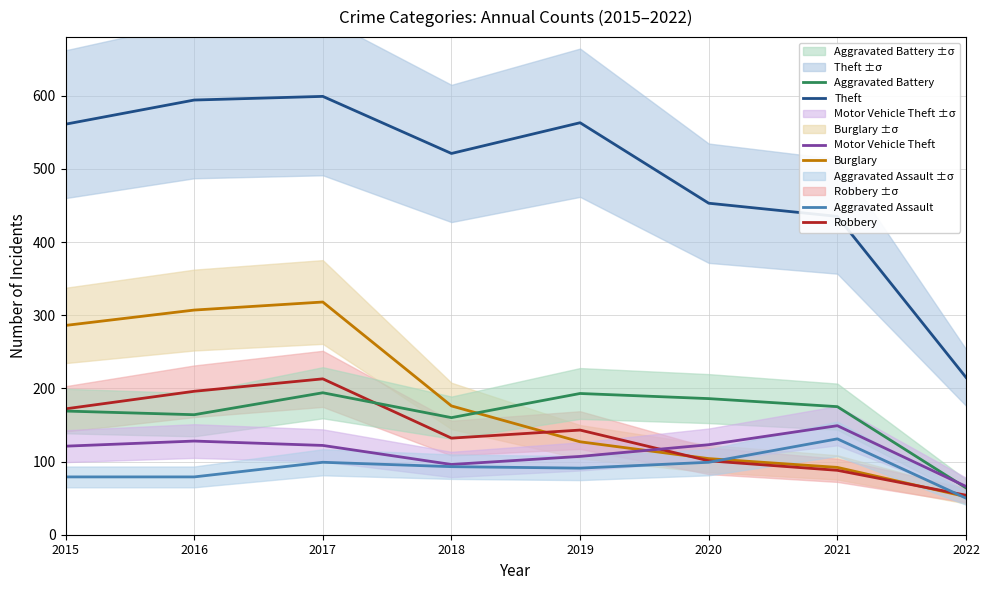

What is the sum of all Burglary values?

1462